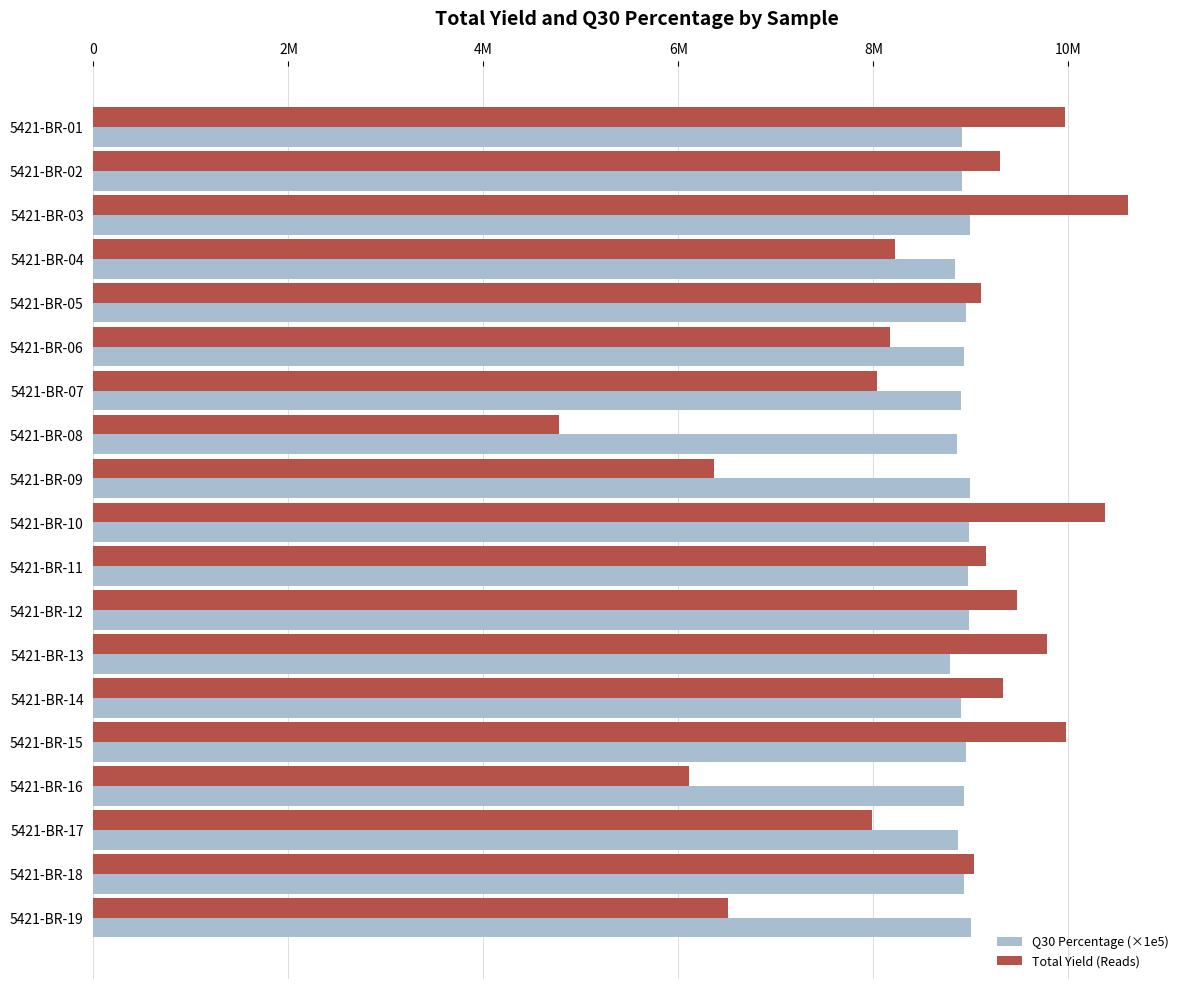

What is the minimum value for Q30 Percentage (×1e5)?

8788139.2